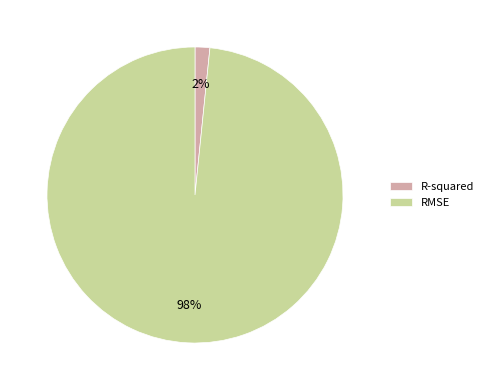

Is there any slice that represents more than half of the pie?

Yes